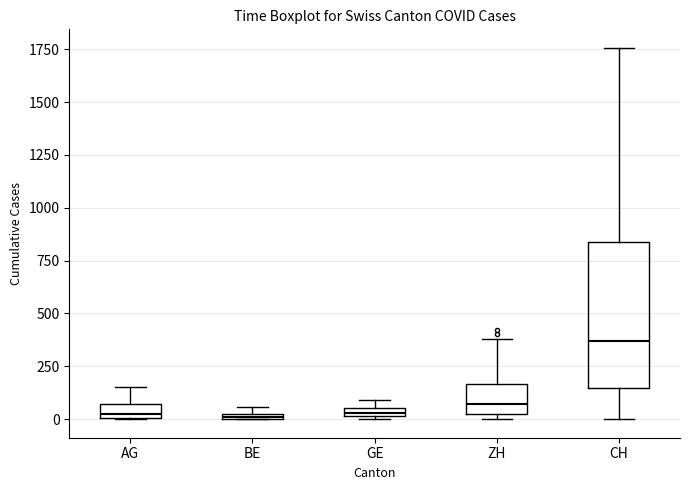

Where is the upper edge of the box for ZH on the y-axis? The values are not printed on the chart, so give them approximately, as read against the axis.

150